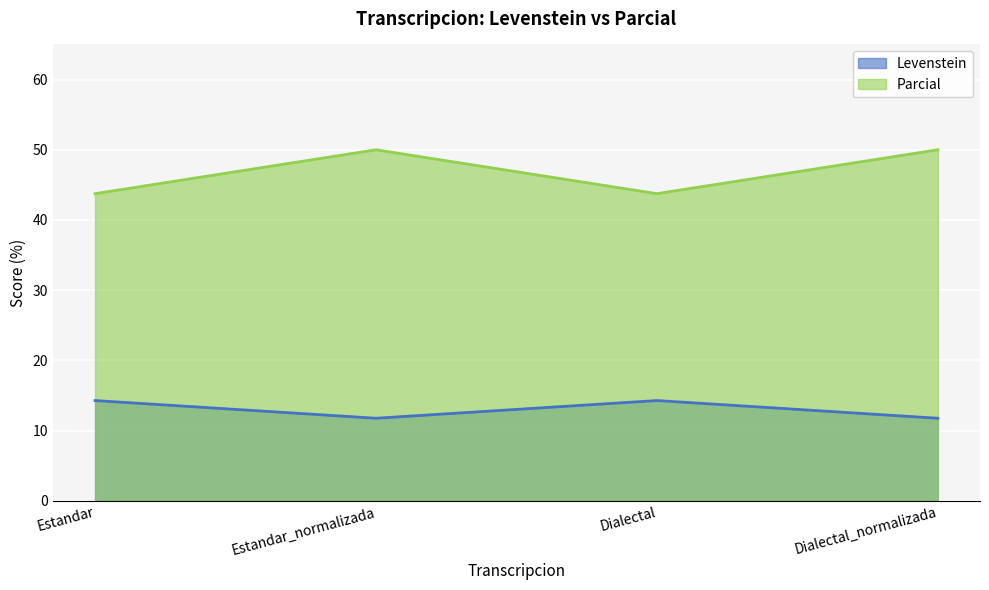

What value does the Levenstein series have at Dialectal?

14.3